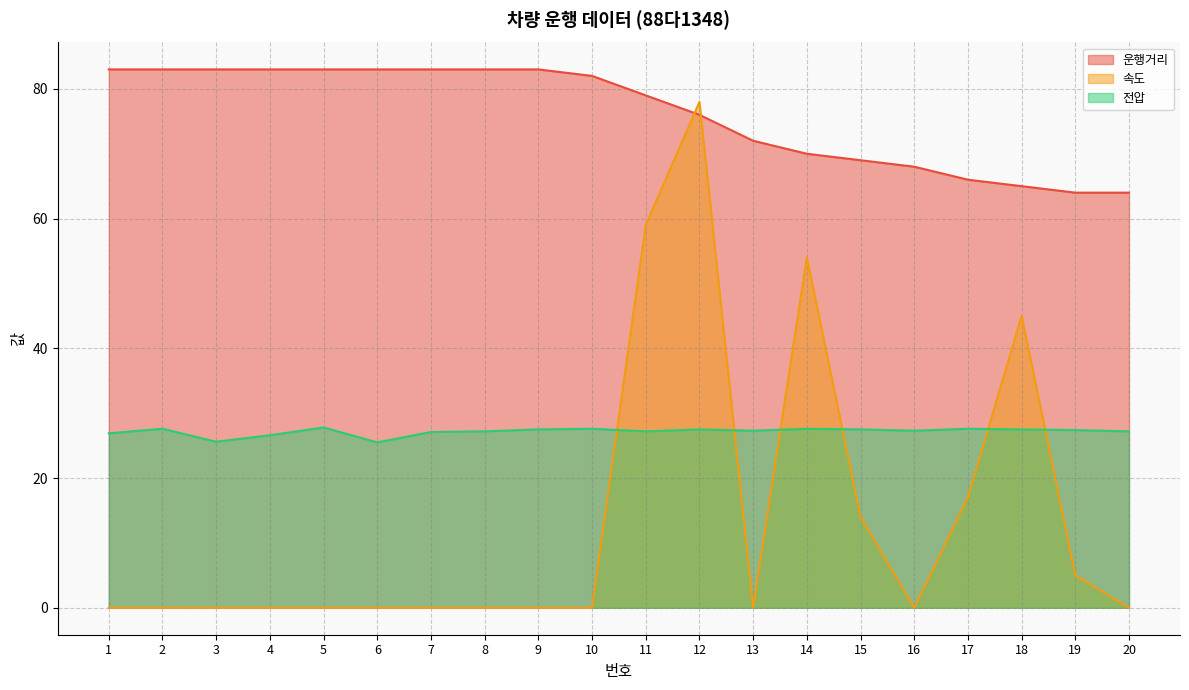

Is it true that 속도 equals 0.0 at 6?

True